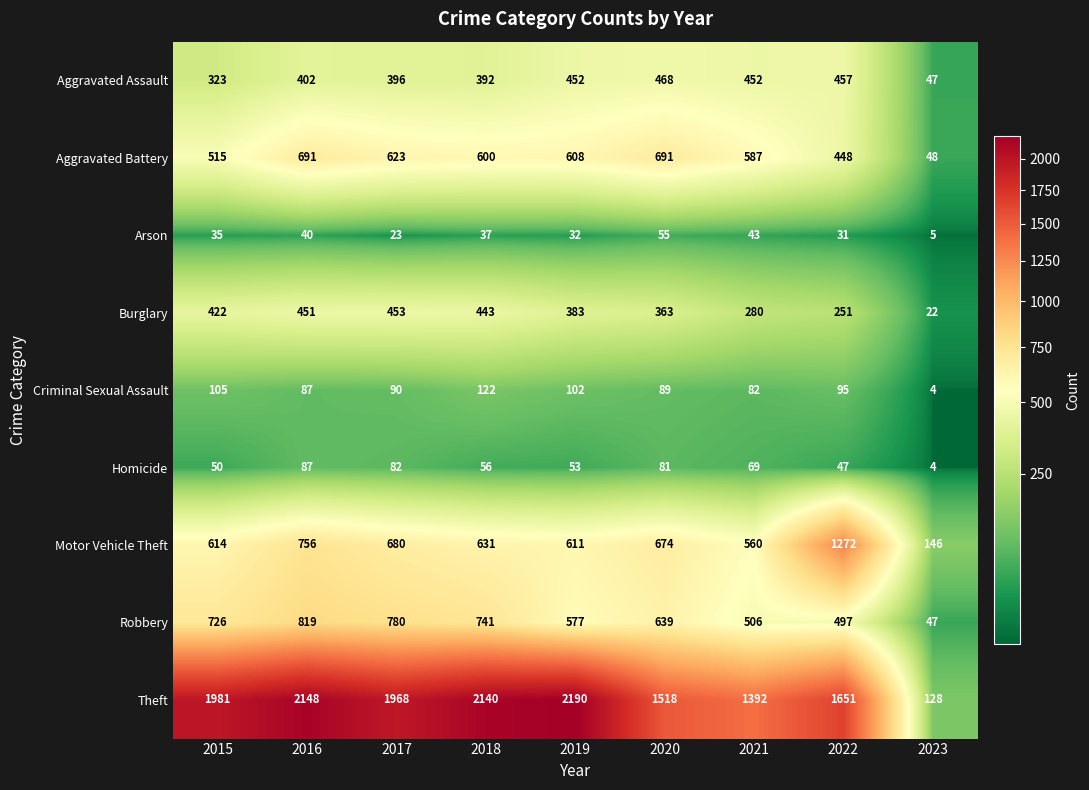

Where is Burglary nearest to the value 237?

2022